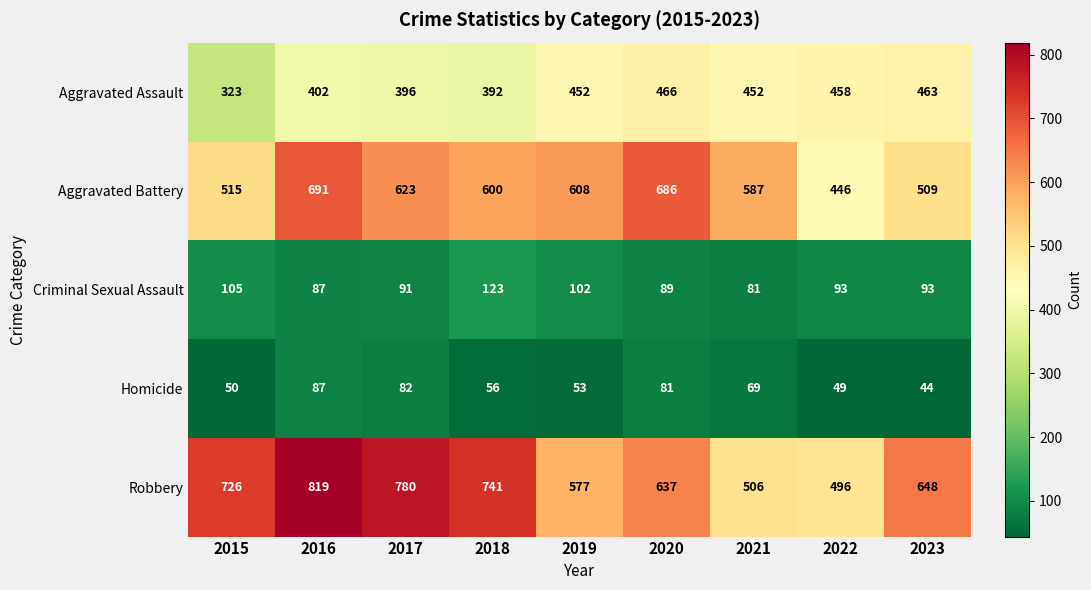

At which label does Aggravated Assault reach its minimum?

2015